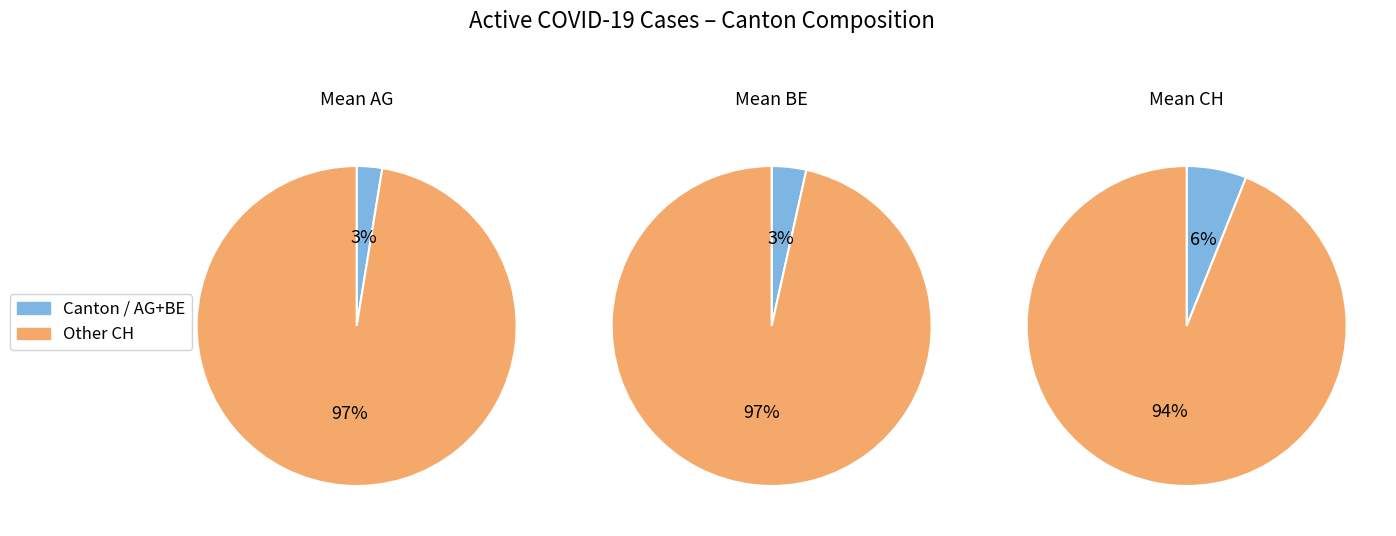

Does 5 represent more than half of the total?

No